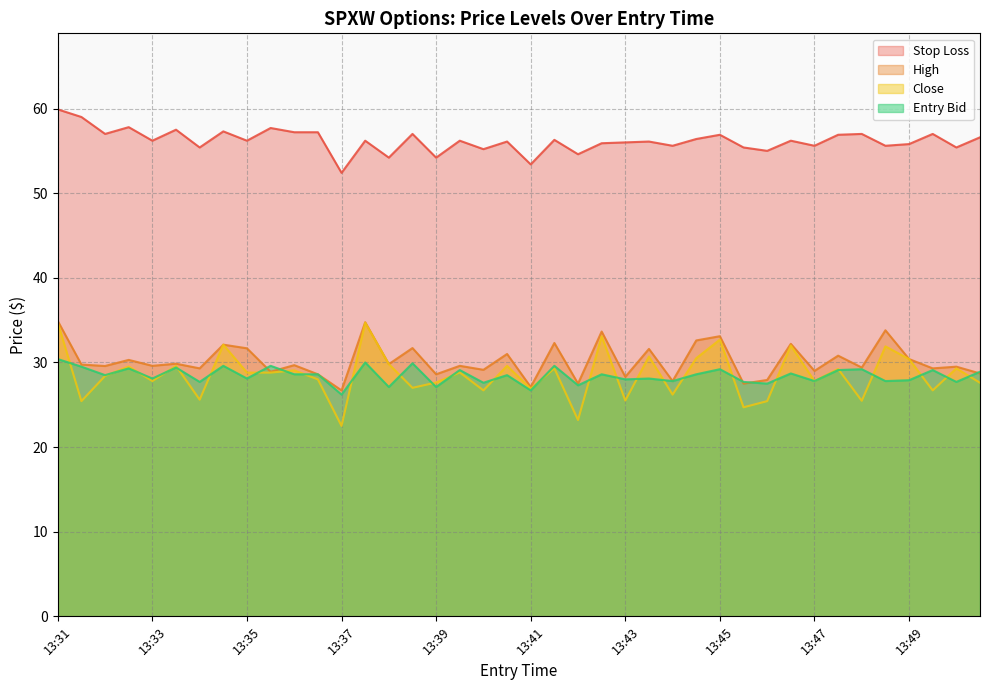

Which category has the lowest value across all series?

13:37